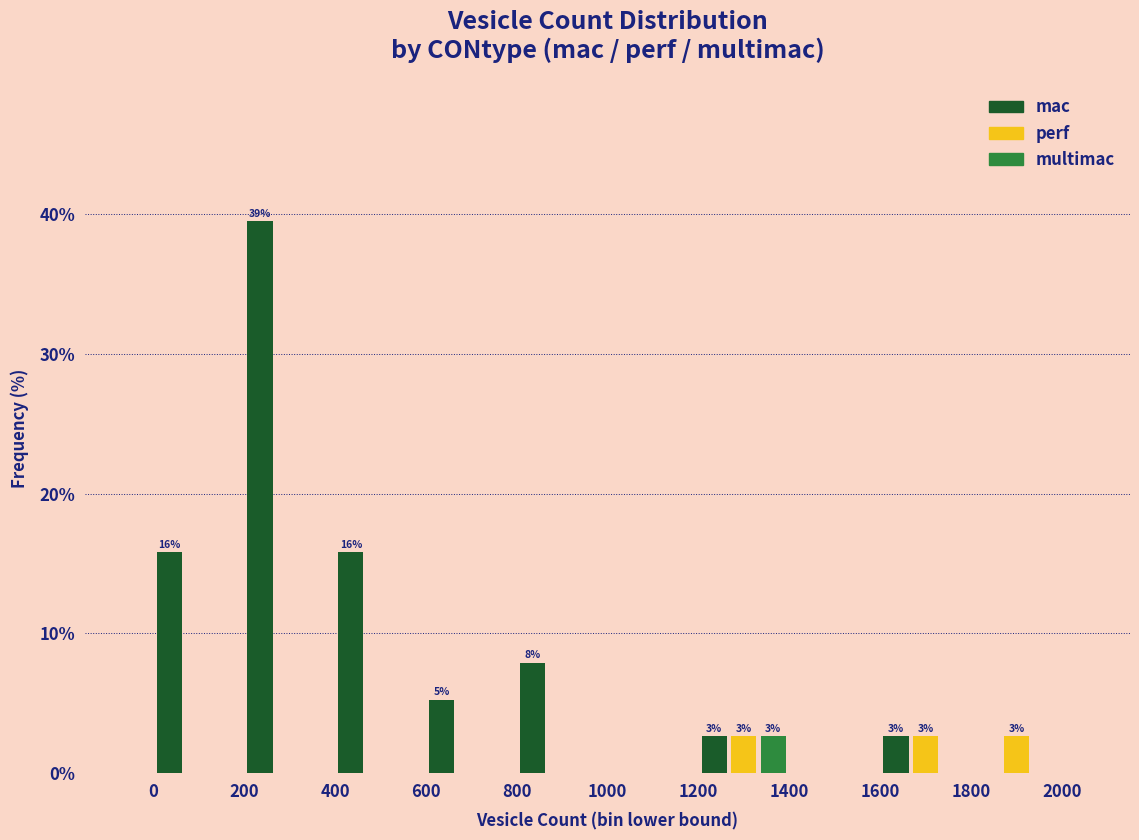

How many data points in mac are above 5?

5